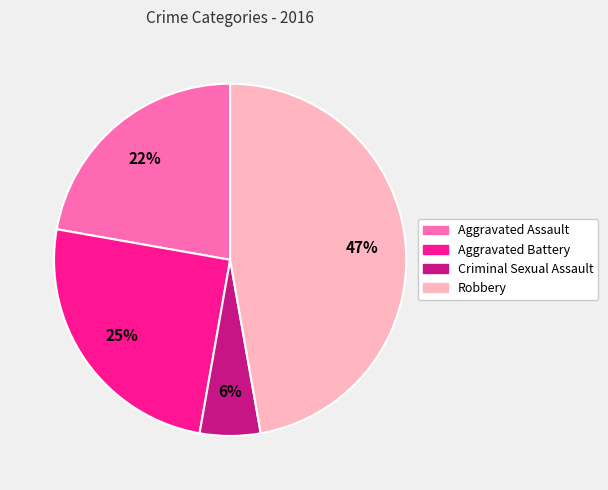

Is there any slice that represents more than half of the pie?

No